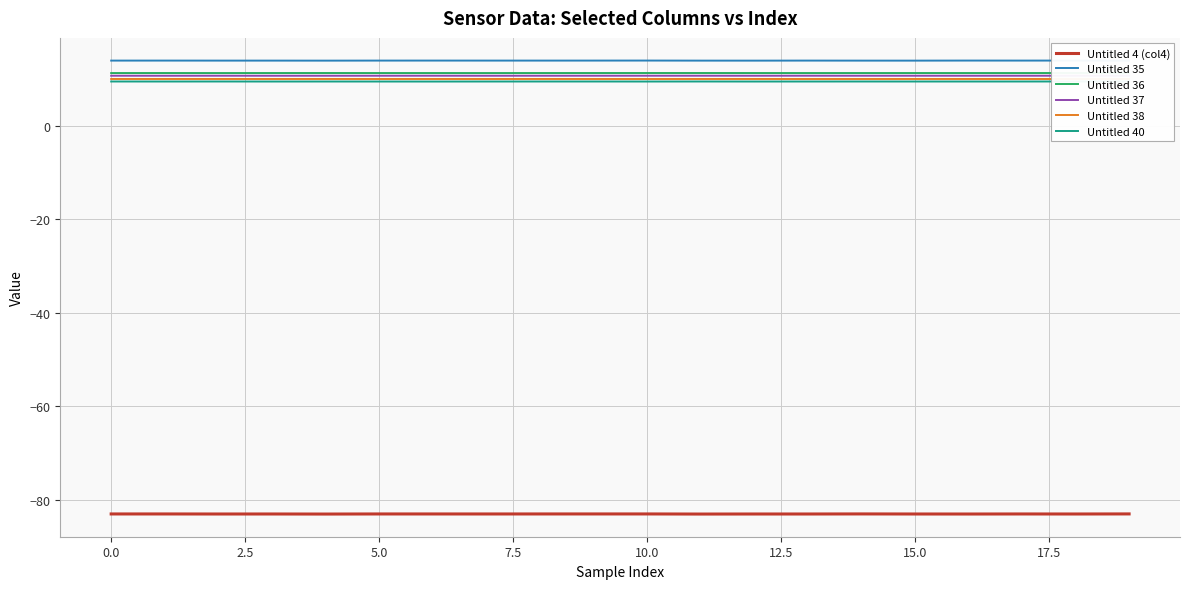

True or false: Untitled 35 has more than 2 interior local peaks.

True